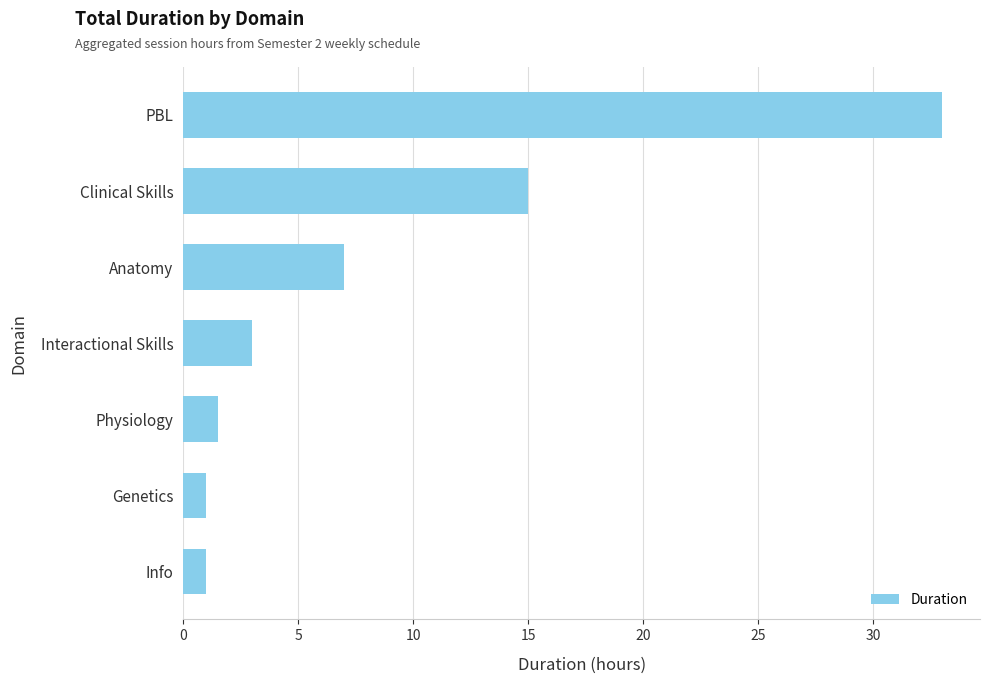

Where is the data nearest to the value 17?

Clinical Skills